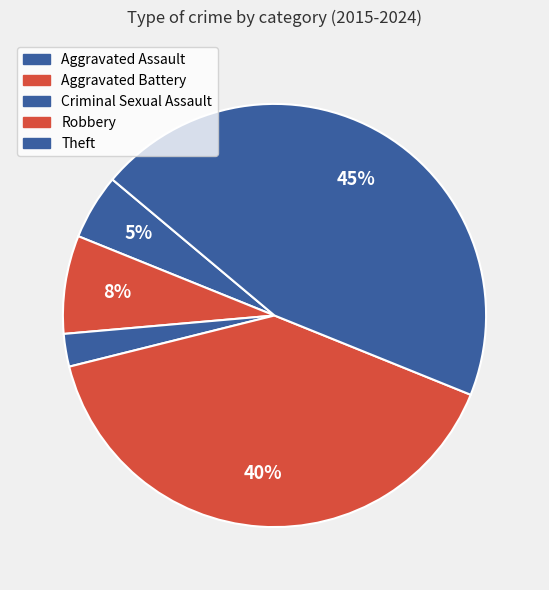

Which slice is the smallest?

Criminal Sexual Assault